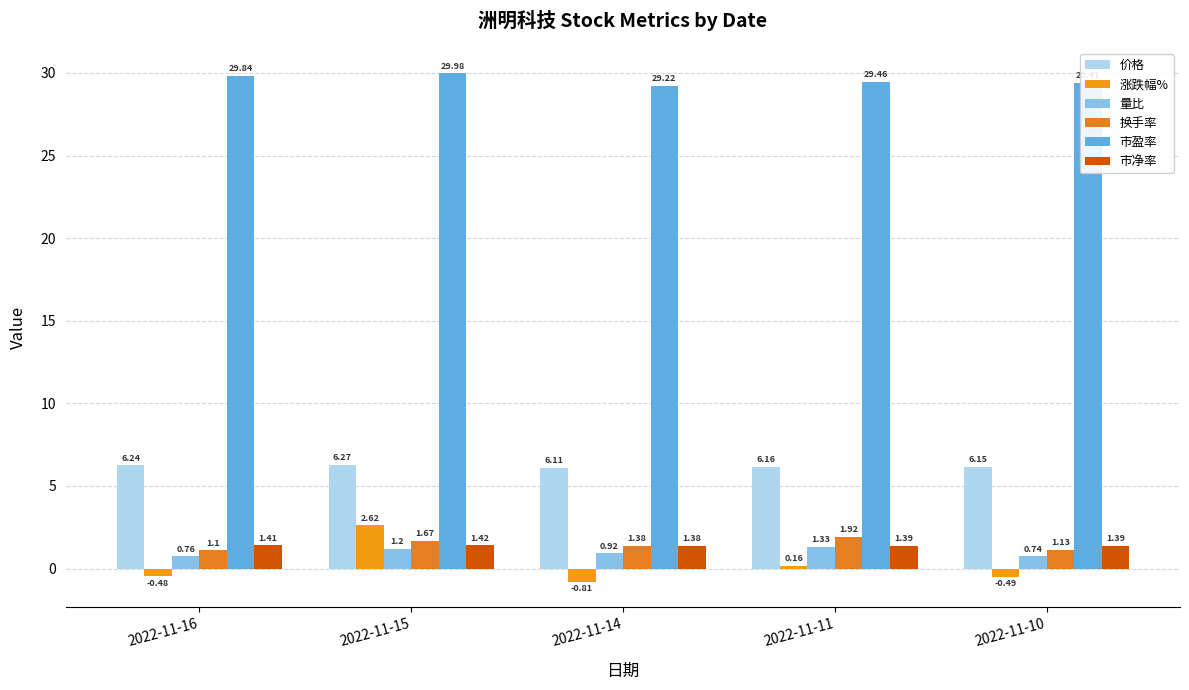

What are all the series names shown in the legend?

价格, 涨跌幅%, 量比, 换手率, 市盈率, 市净率